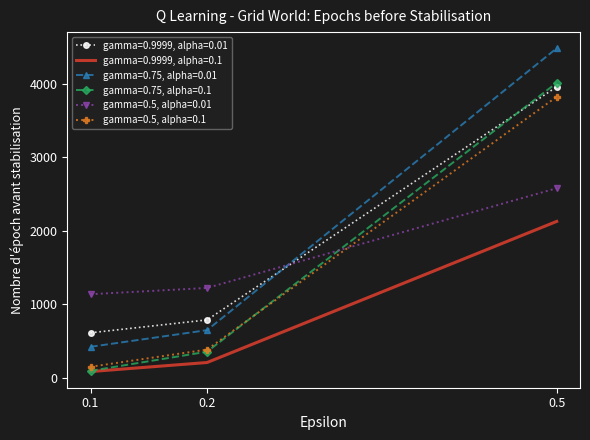

What are all the series names shown in the legend?

gamma=0.9999, alpha=0.01, gamma=0.9999, alpha=0.1, gamma=0.75, alpha=0.01, gamma=0.75, alpha=0.1, gamma=0.5, alpha=0.01, gamma=0.5, alpha=0.1